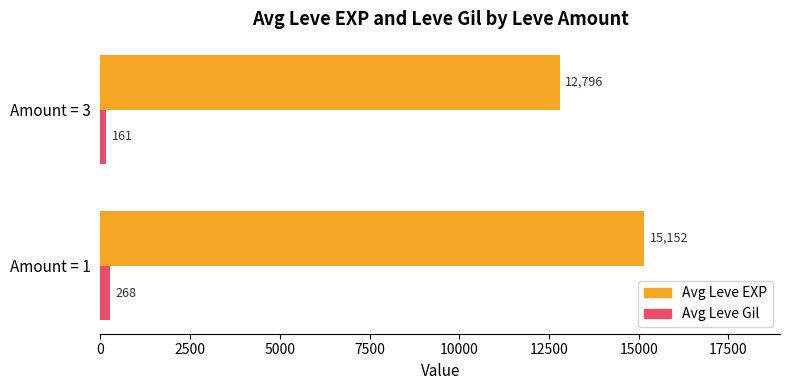

How many data points in Avg Leve EXP are less than 15152?

1